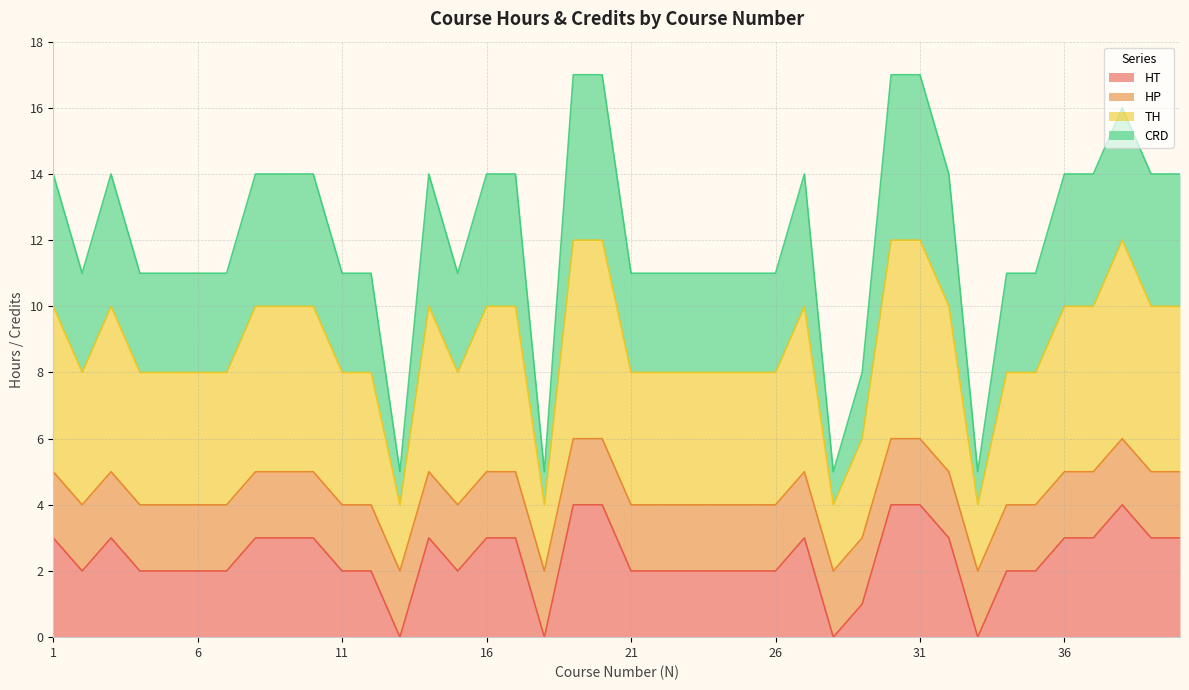

True or false: HT has a value of 2 at 2.

True